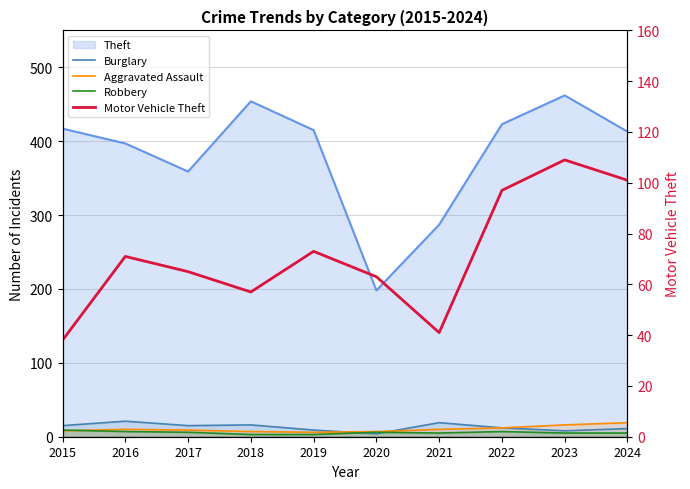

How many lines are shown in the chart?

4